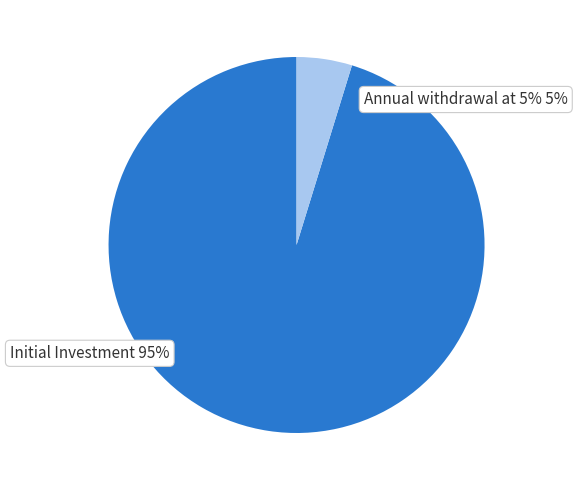

The Interest Rate slice represents 1% of the pie. True or false?

False